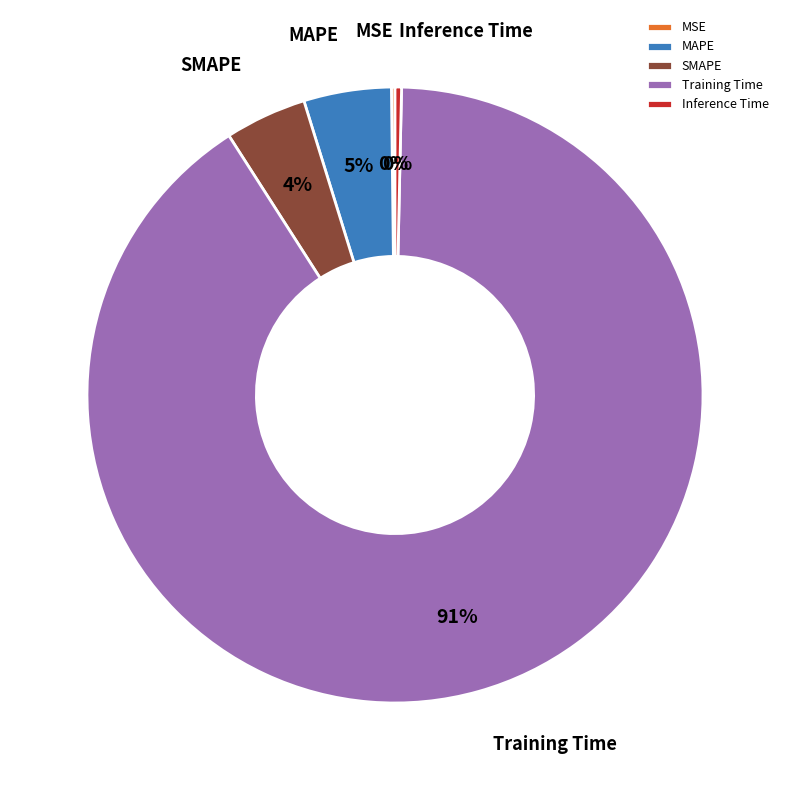

Which has a higher value, SMAPE or Inference Time?

SMAPE